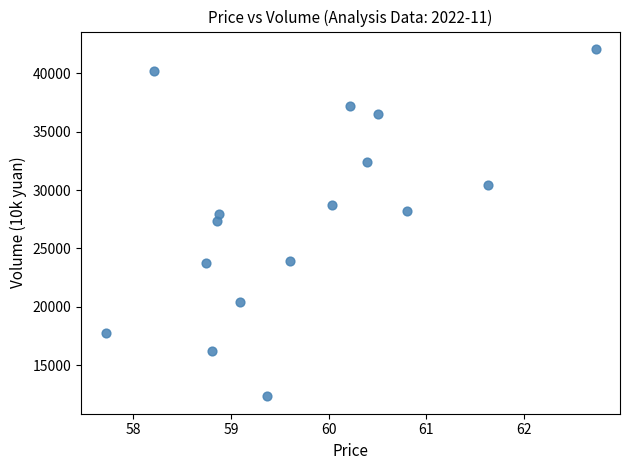

What is the range of Y values (max minus min)?

29746